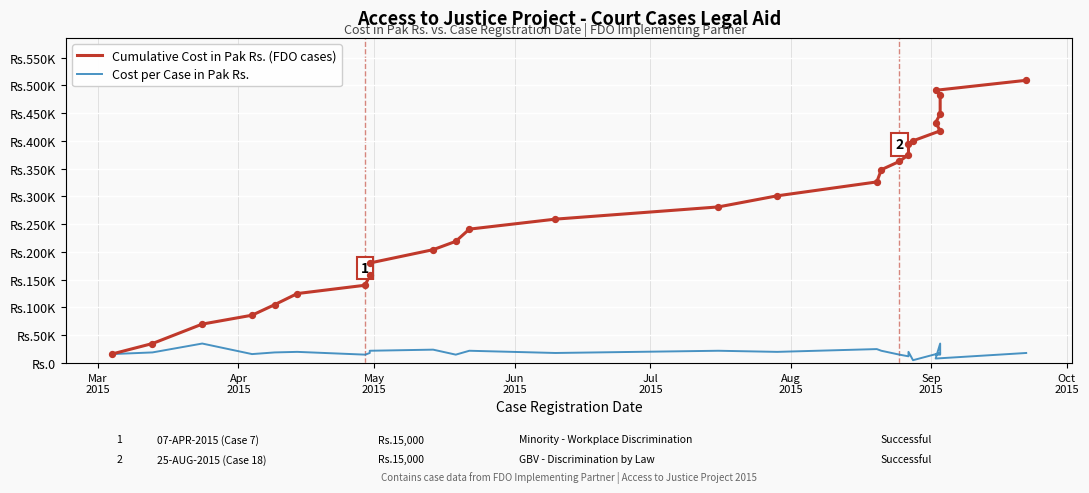

Which series has the widest spread of Y values?

Cumulative Cost in Pak Rs. (FDO cases)